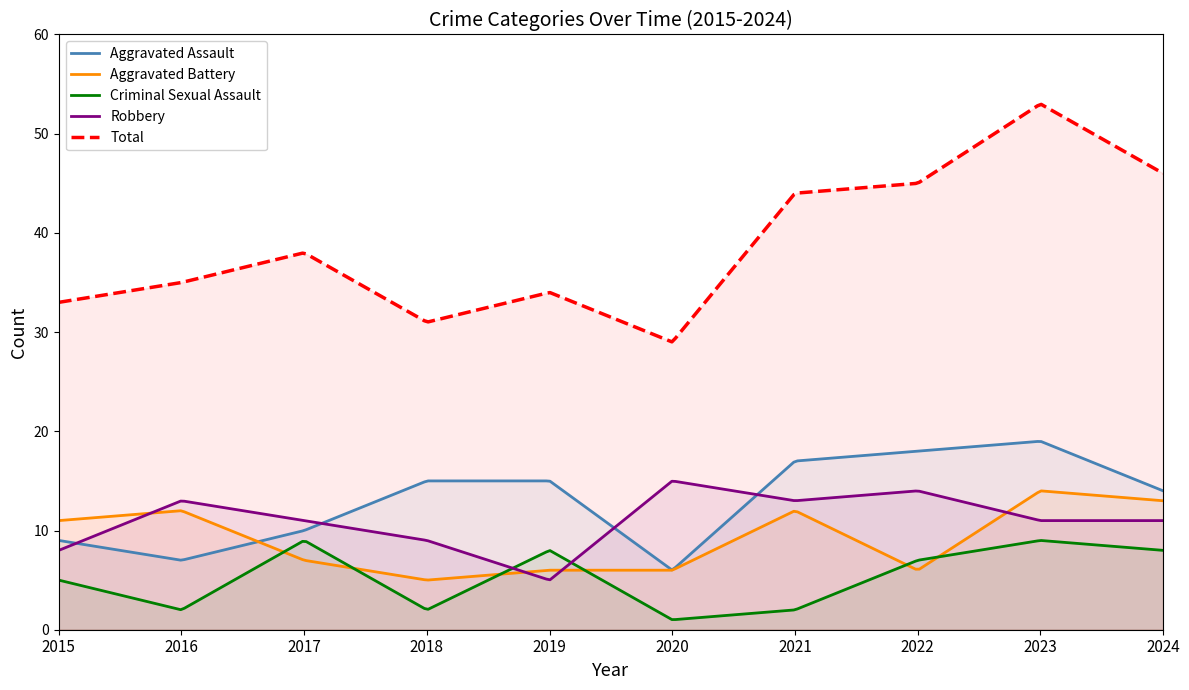

The Criminal Sexual Assault series shows 2 at 2018. True or false?

True